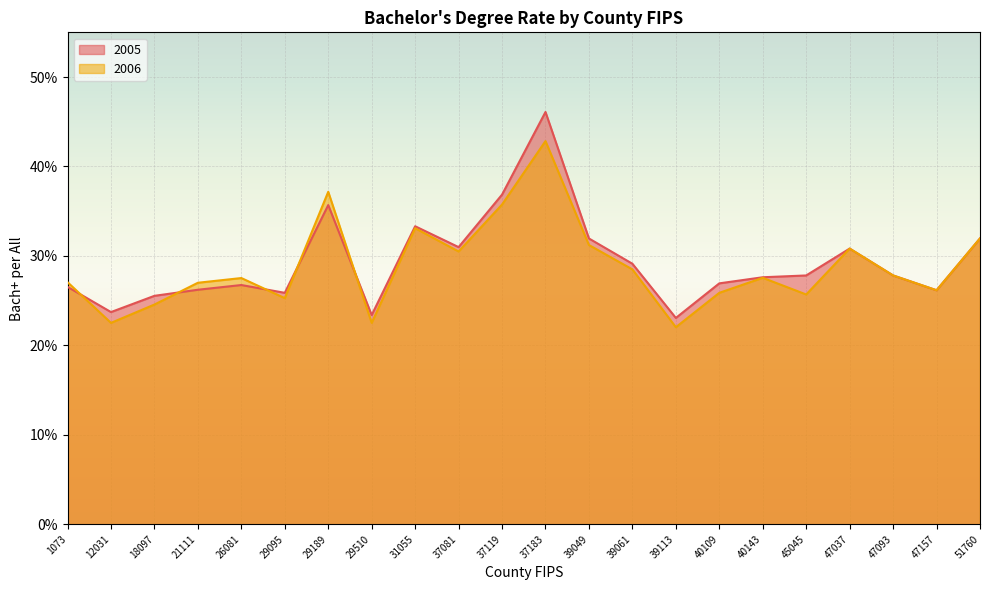

What are all the series names shown in the legend?

2005, 2006